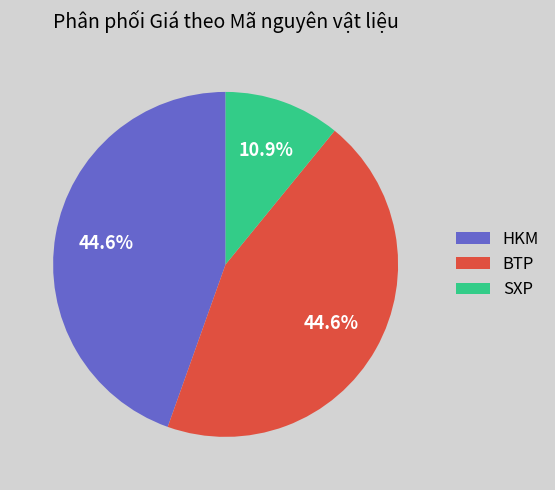

Is there a majority slice in this chart?

No